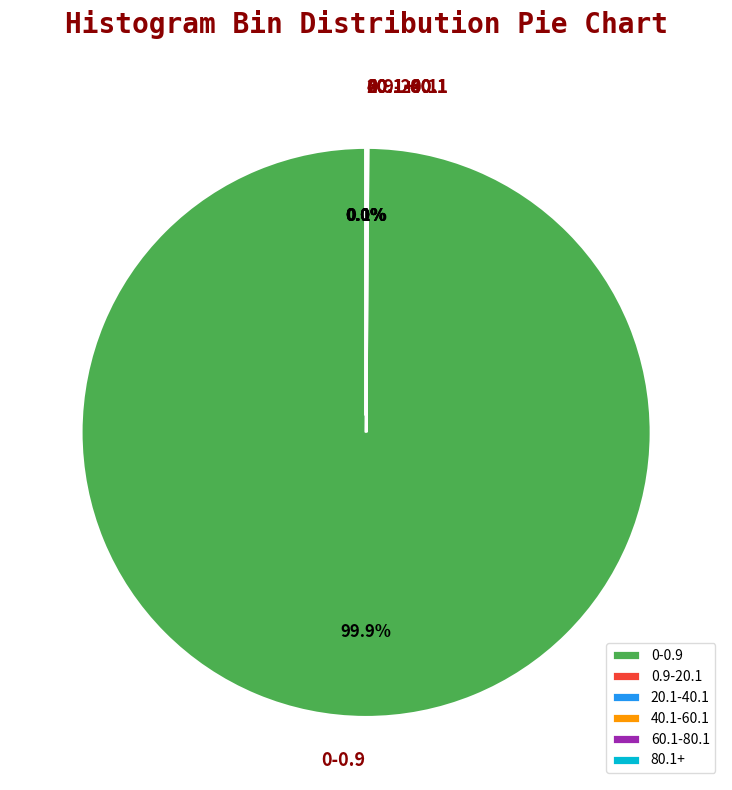

To the nearest percent, what is the average slice percentage?

17%